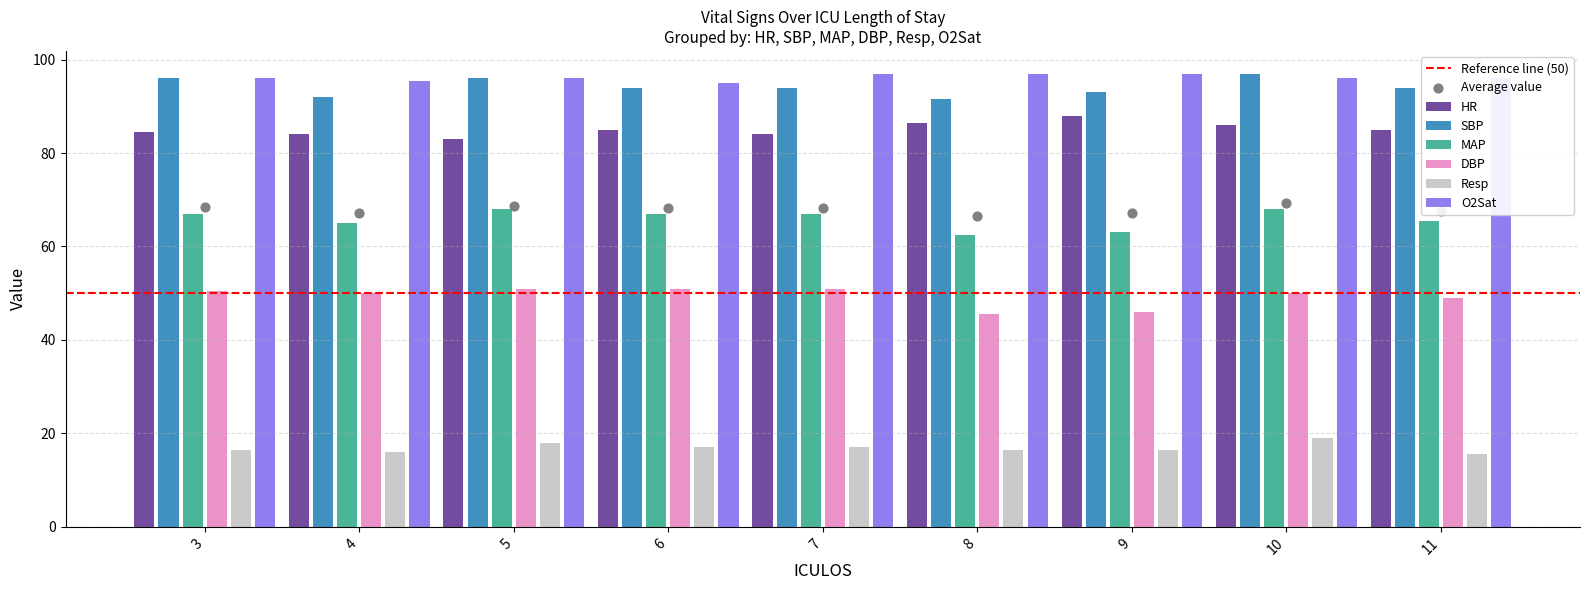

Which series has the largest Y range (max minus min)?

SBP